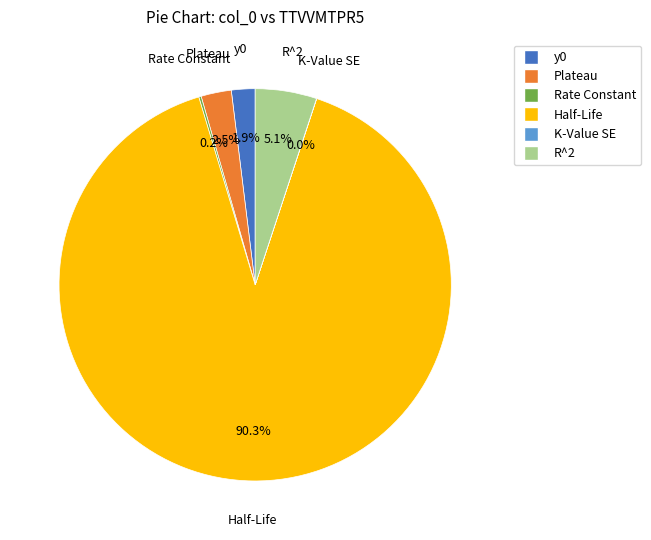

How much of the chart is everything except y0?

98.1%